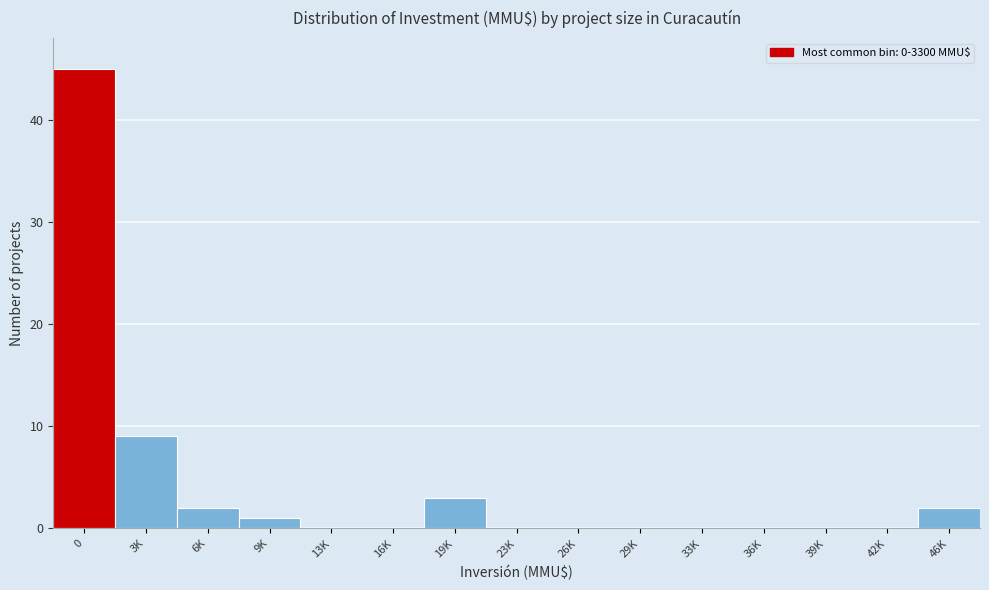

Reading left to right, extract all data points from this chart.

0=45	3K=9	6K=2	9K=1	13K=0	16K=0	19K=3	23K=0	26K=0	29K=0	33K=0	36K=0	39K=0	42K=0	46K=2